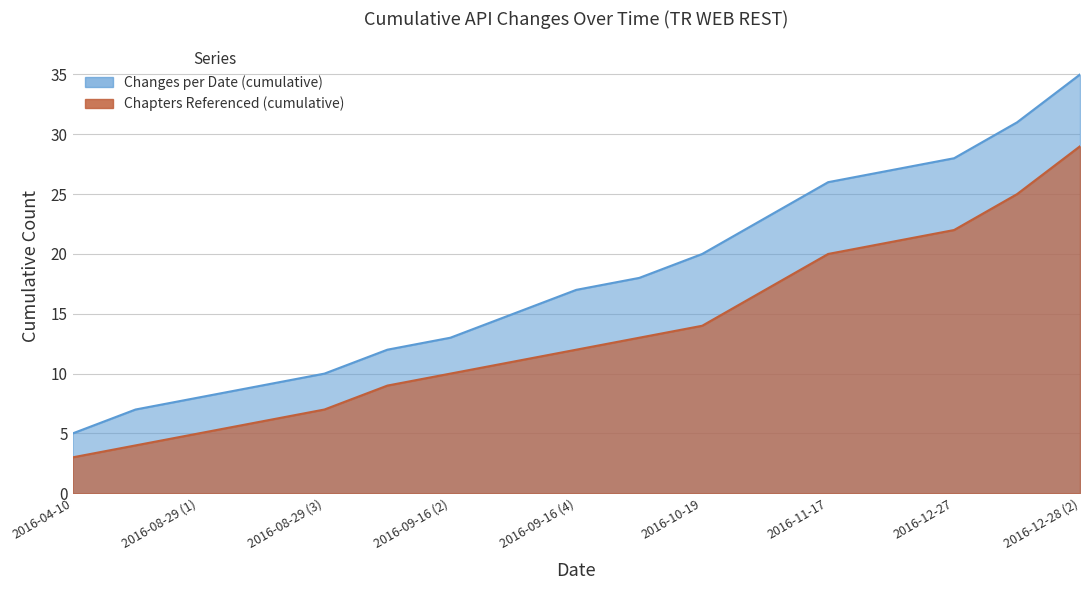

Does the chart display data point markers on the line(s)?

No